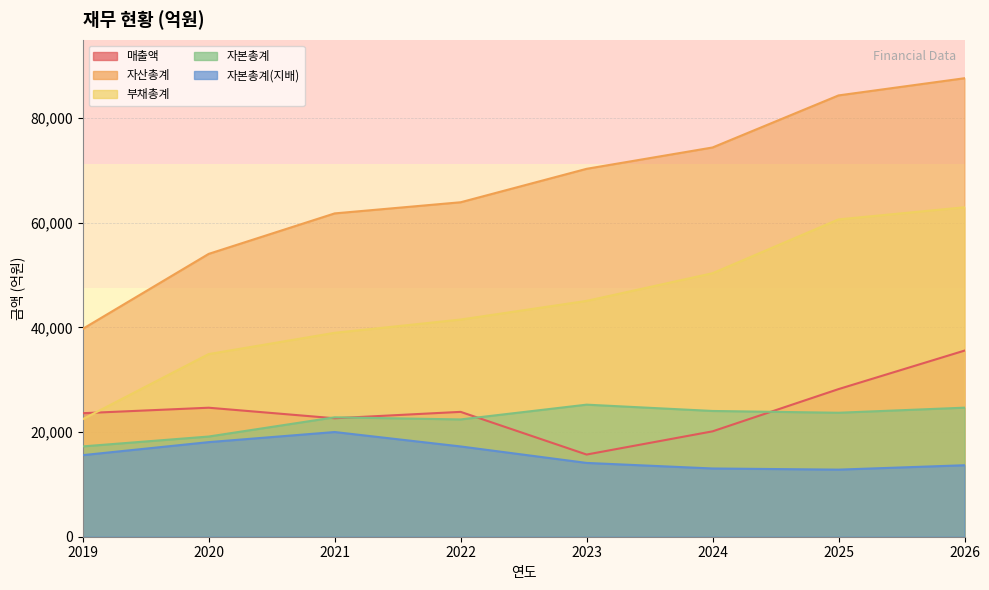

What value does the 자본총계 series have at 2024, to the nearest 50?

24050